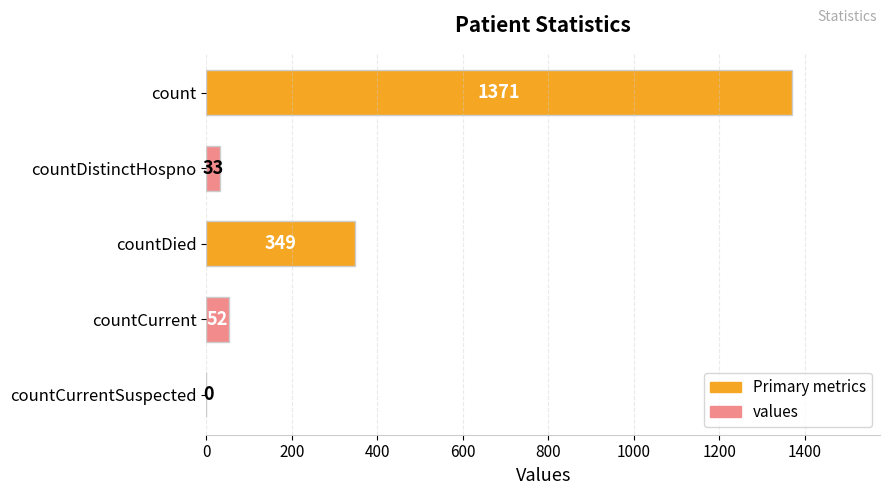

Where is the data nearest to the value 685?

countDied